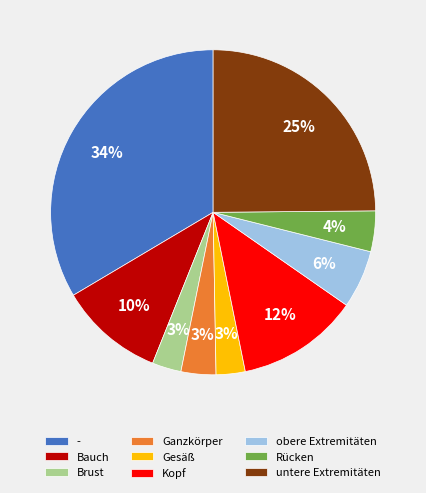

To the nearest percent, what is the average slice percentage?

11%